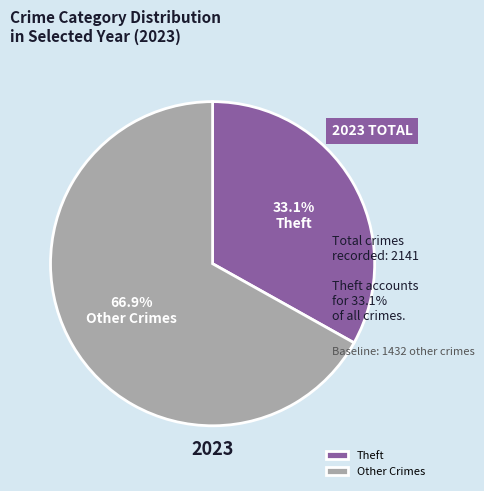

How many slices are in this pie chart?

2